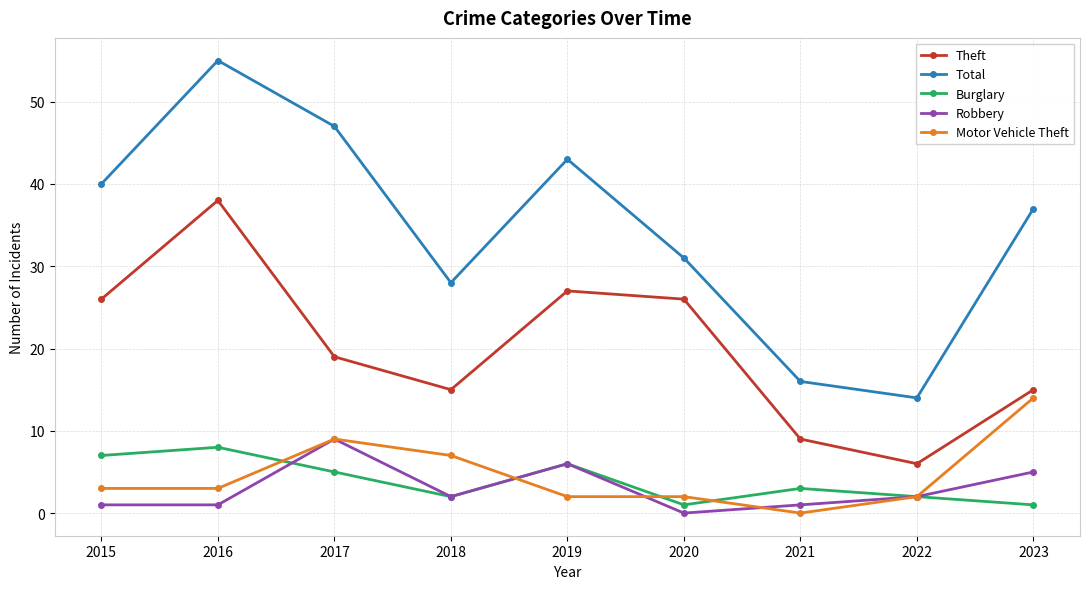

In Theft, how many points are higher than both neighbors (excluding endpoints)?

2